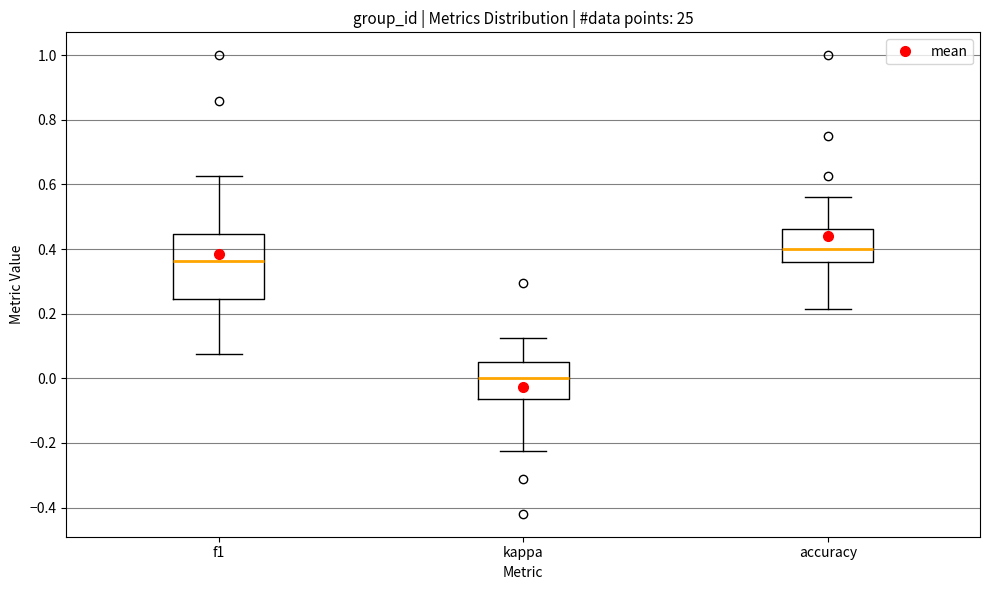

Which box has the lowest median line?

kappa